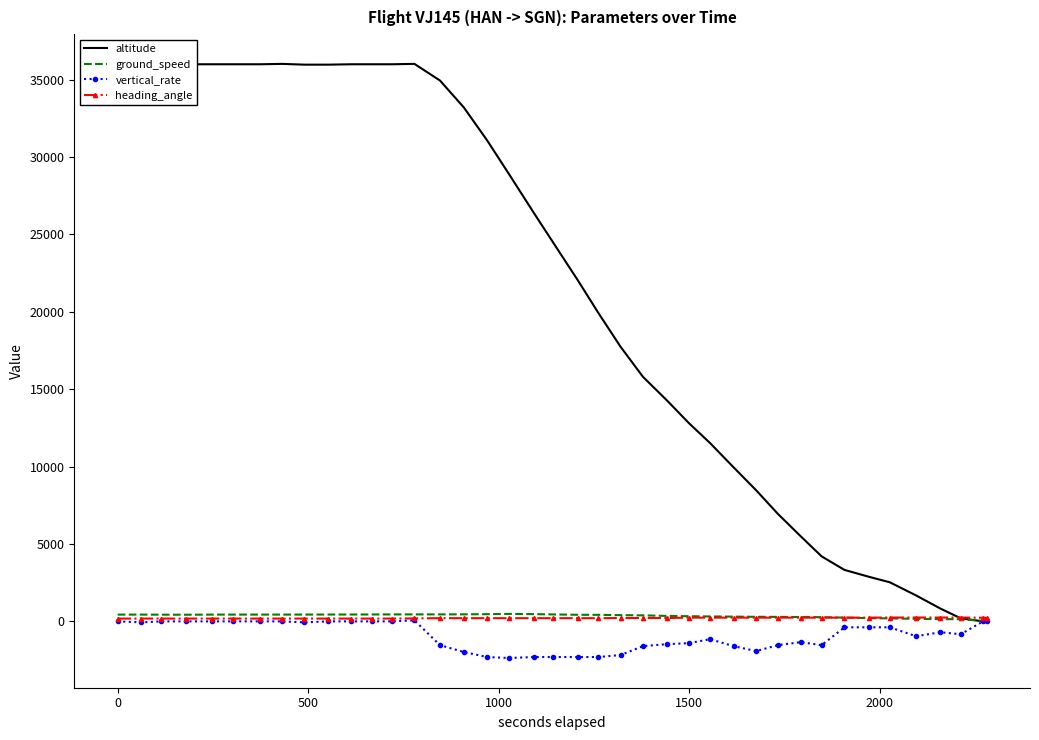

At how many categories does at least one series exceed 17062?

23